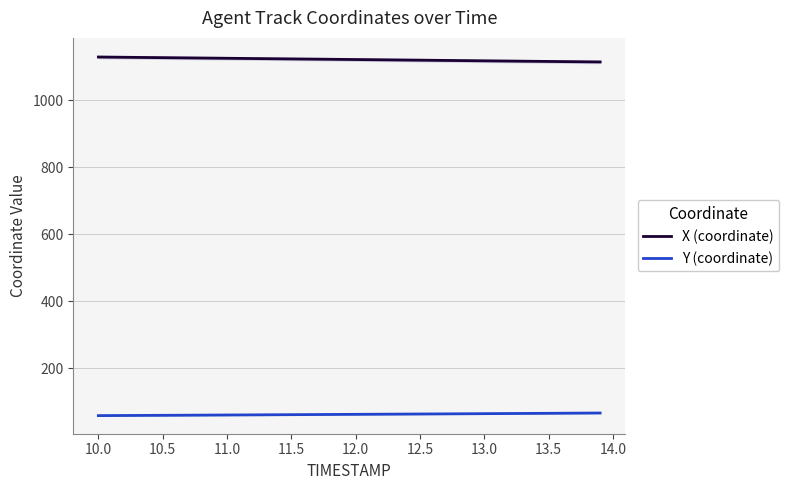

How many data points in X (coordinate) are above 1122?

21